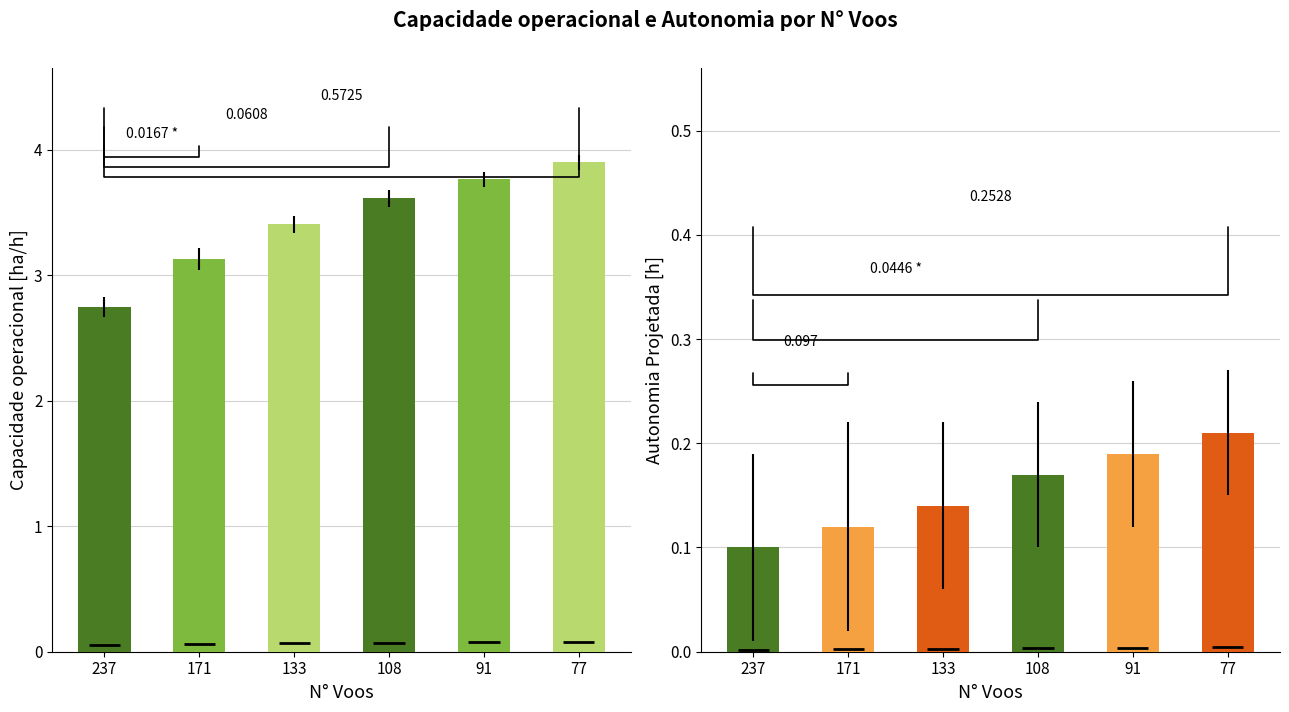

Reading right to left, what are all the values shown in this chart?

Capacidade operacional [ha/h]: 77=3.9	91=3.8	108=3.6	133=3.4	171=3.1	237=2.7
Autonomia Projetada [h]: 77=0.2	91=0.2	108=0.2	133=0.1	171=0.1	237=0.1